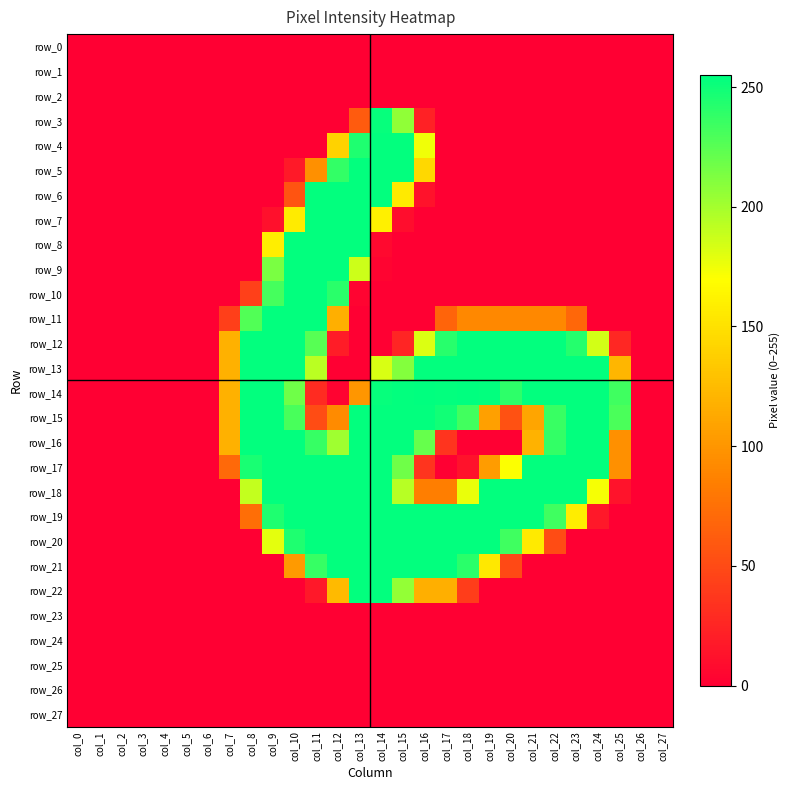

At which label does row_16 reach its minimum?

col_0